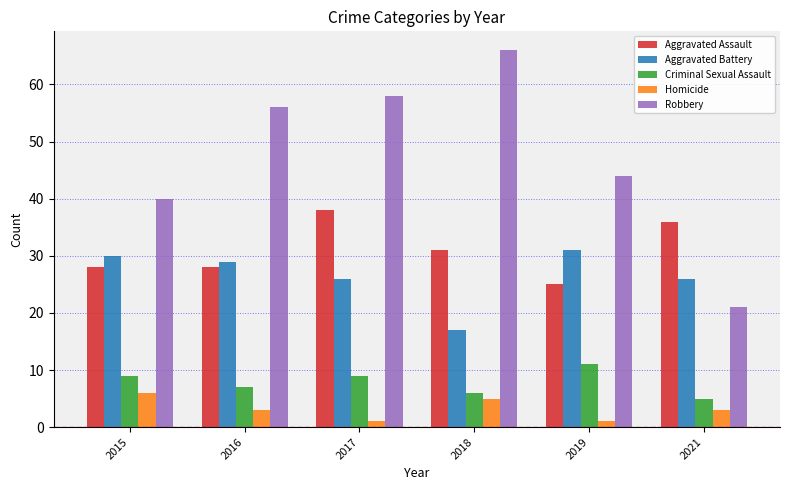

The value of Criminal Sexual Assault at 2015 is 3. True or false?

False